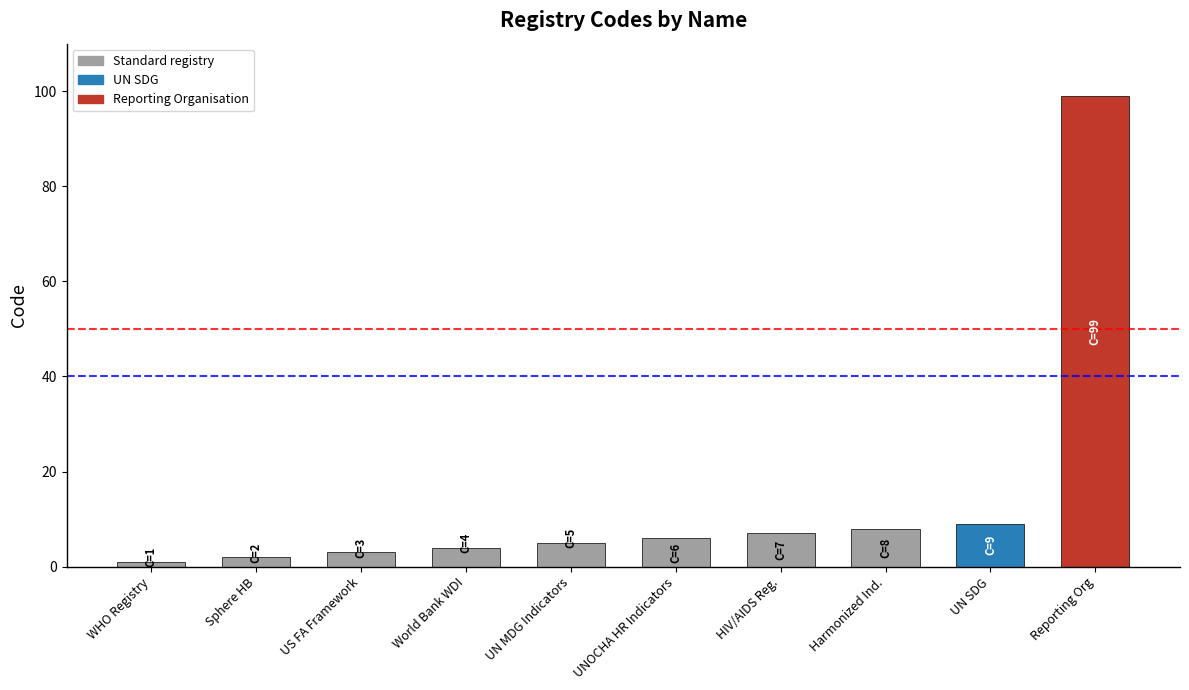

How many distinct data groups are displayed?

1